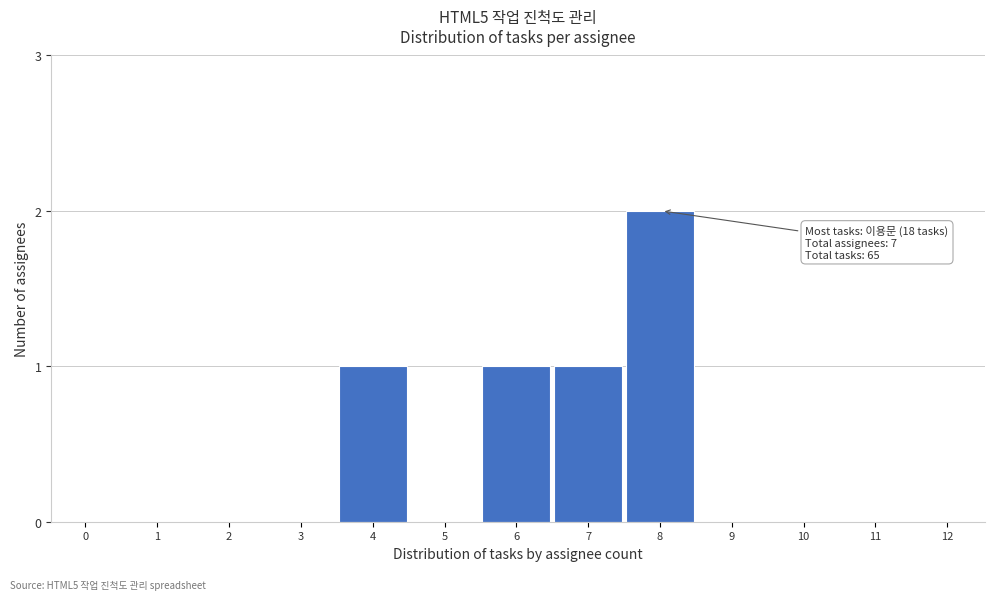

Reading left to right, transcribe all the data shown in this chart.

0=0	1=0	2=0	3=0	4=1	5=0	6=1	7=1	8=2	9=0	10=0	11=0	12=0